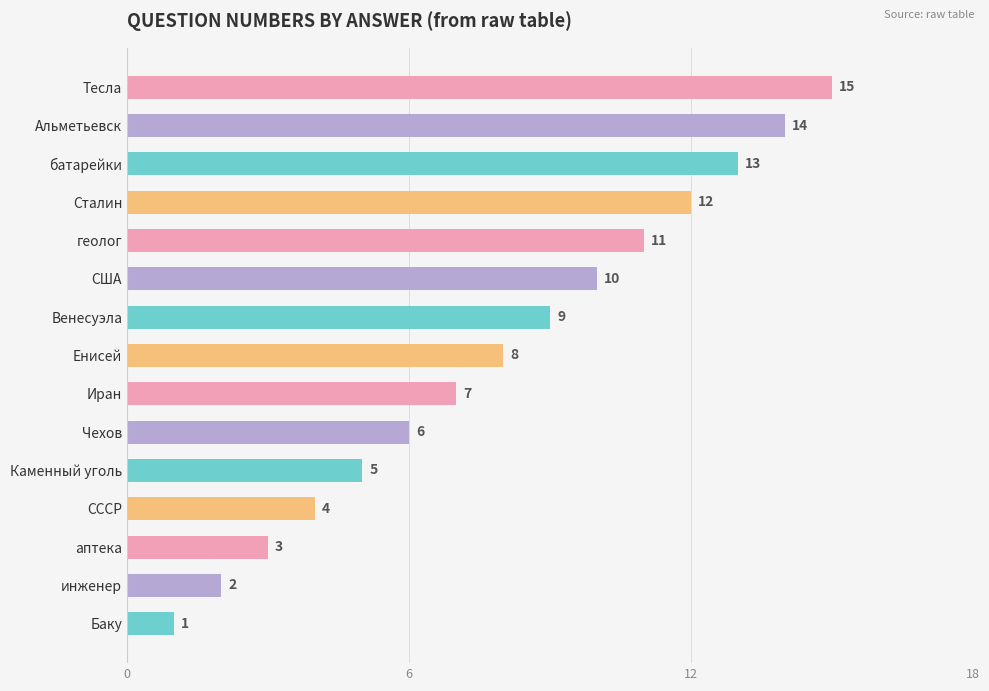

Where is the data nearest to the value 8?

Енисей